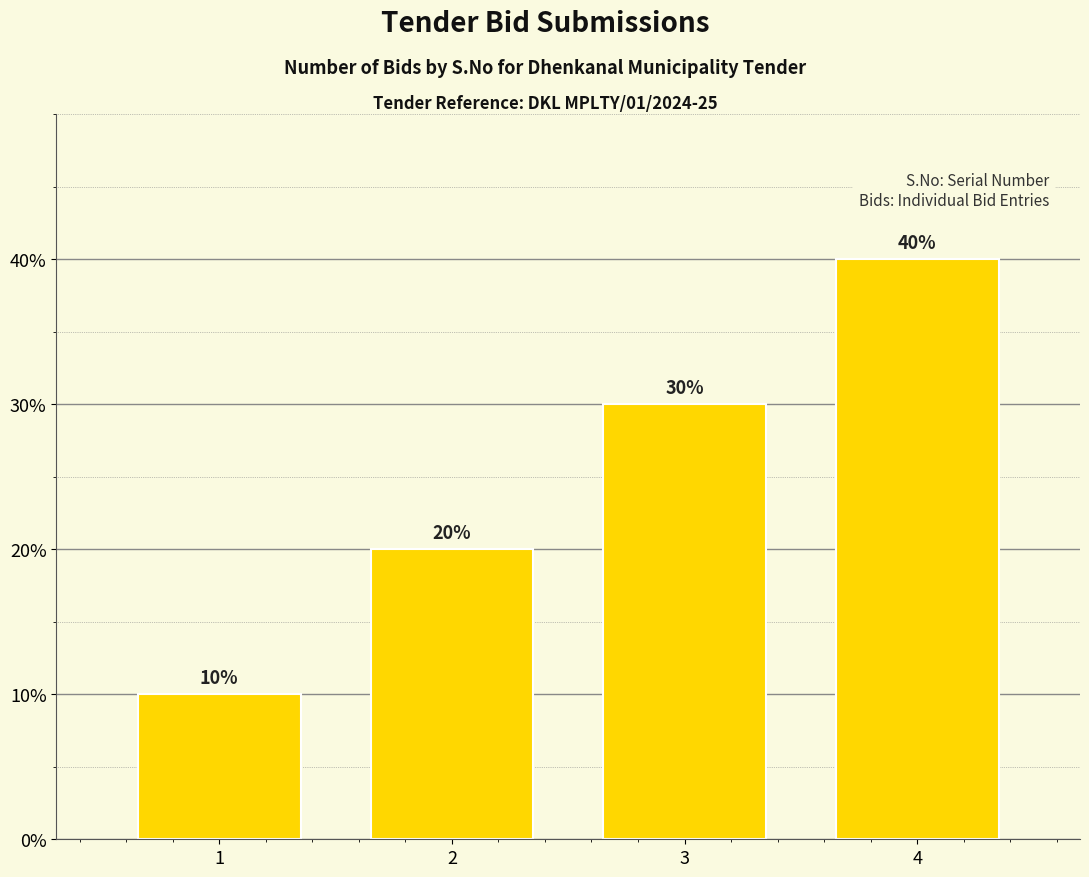

How many data points are less than 3?

2